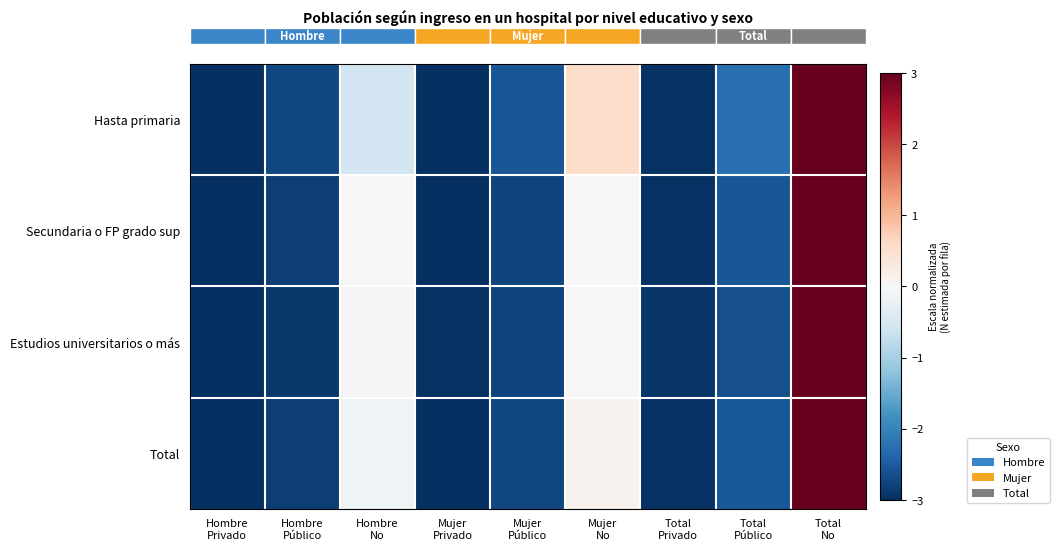

At Mujer
Privado, list the series in order from smallest to largest.

row_0, row_1, row_3, row_2